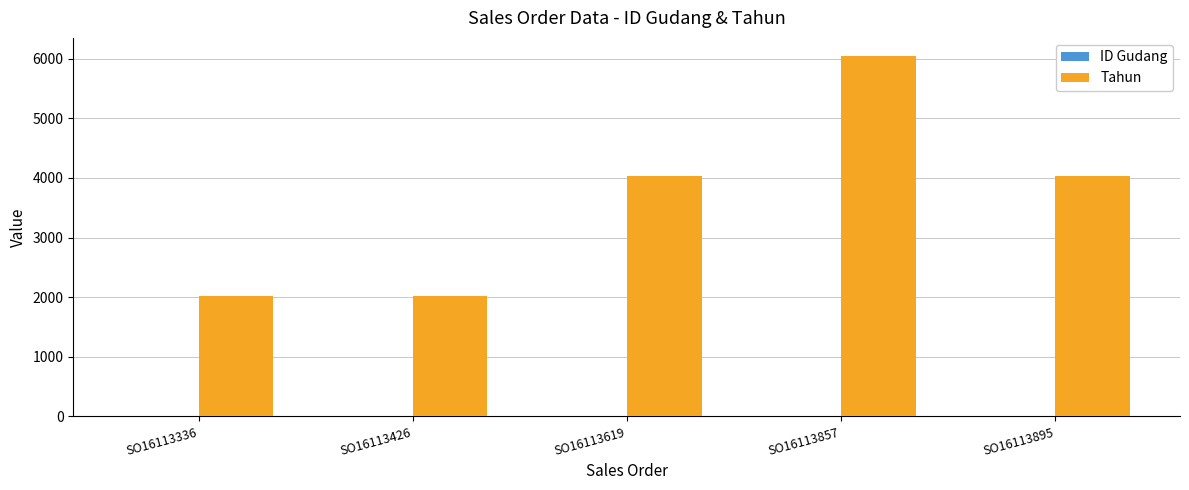

What is the maximum value for Tahun?

6048